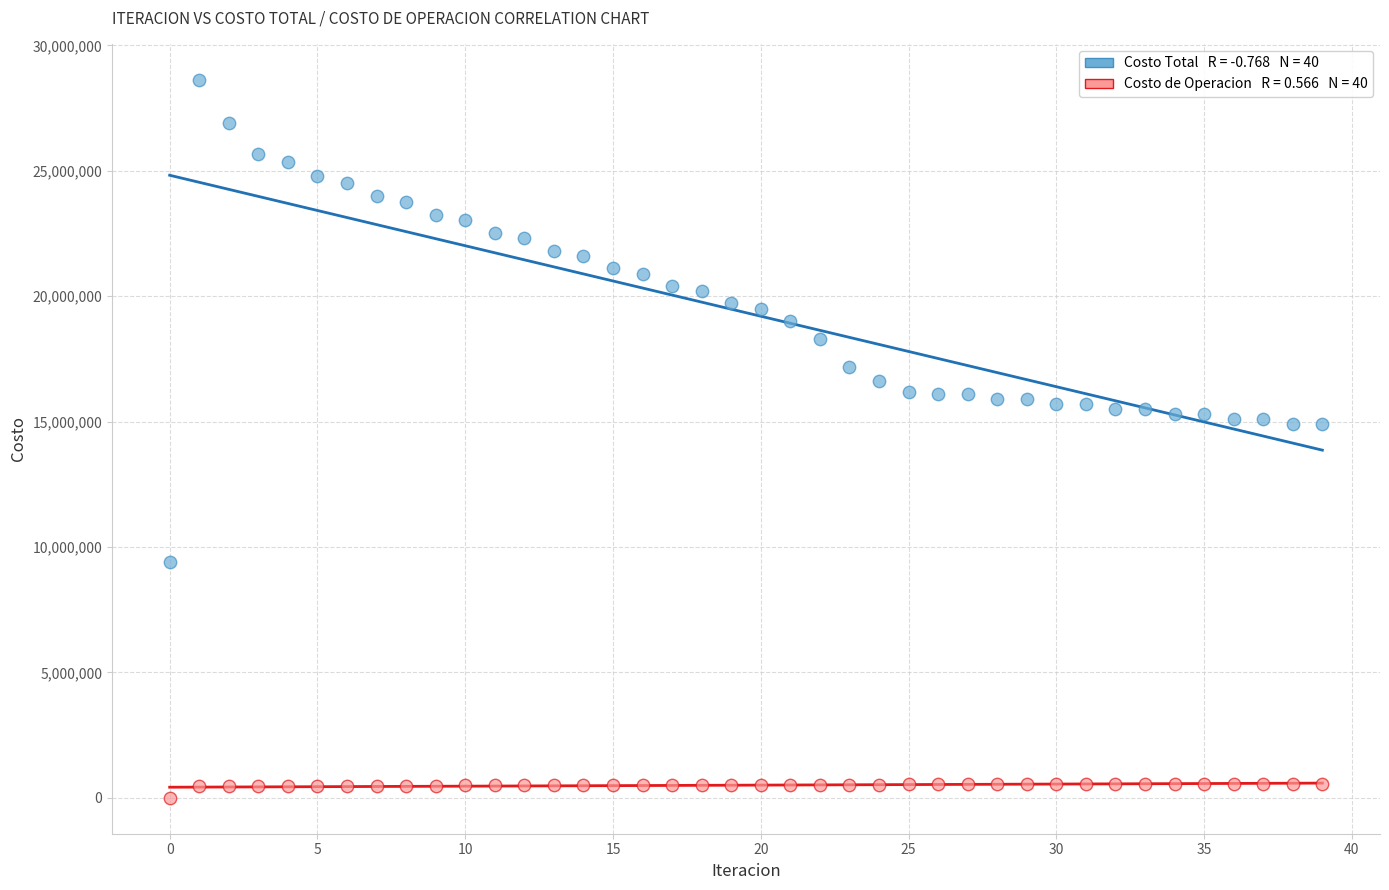

Across all data points, what is the range of Y values (max minus min)?

28631813.9